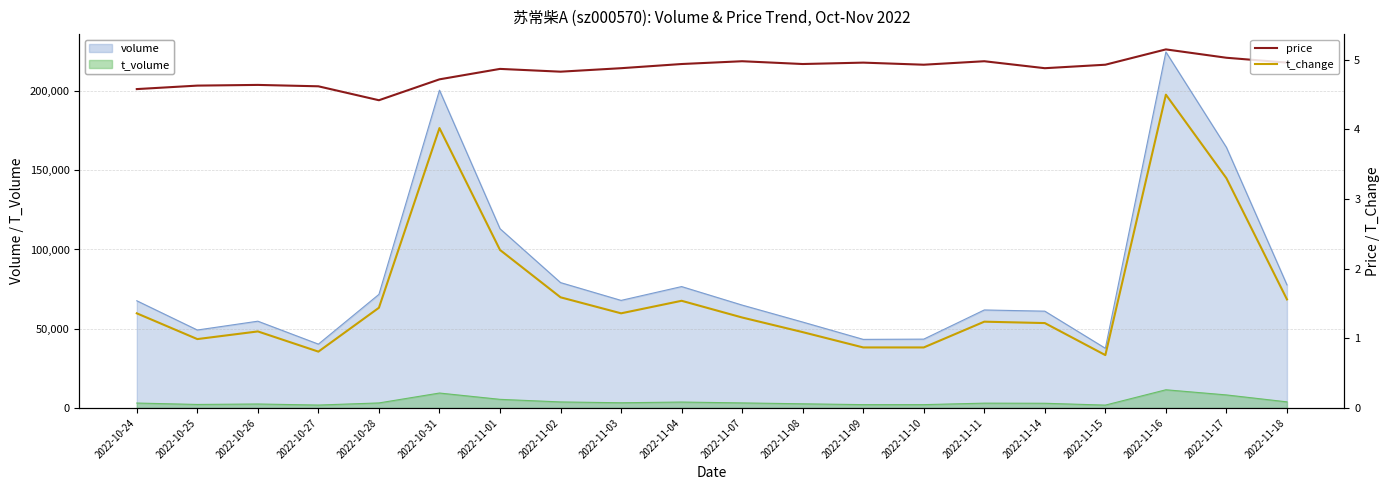

What is the spread (max minus min) of values at 2022-11-16?

0.7